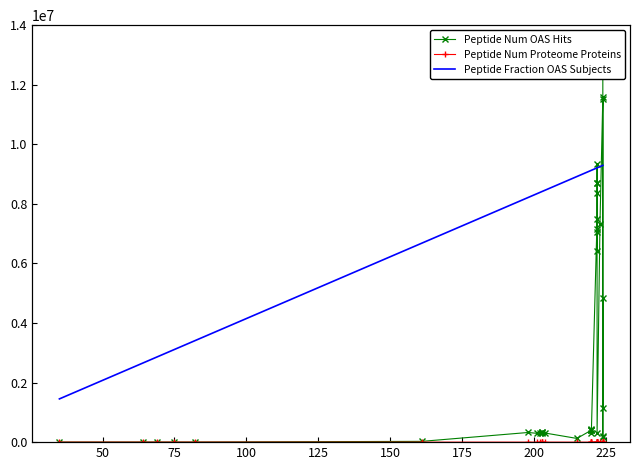

True or false: Peptide Num Proteome Proteins and Peptide Num OAS Hits intersect in this chart.

False